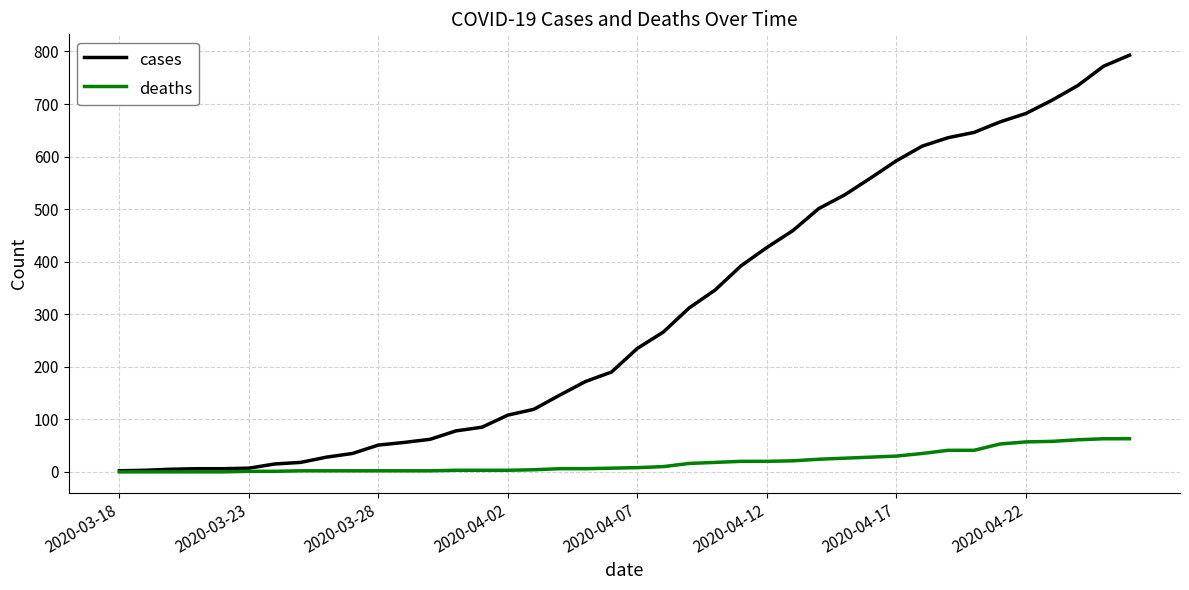

Rank the series by their average value, from highest to lowest.

cases, deaths